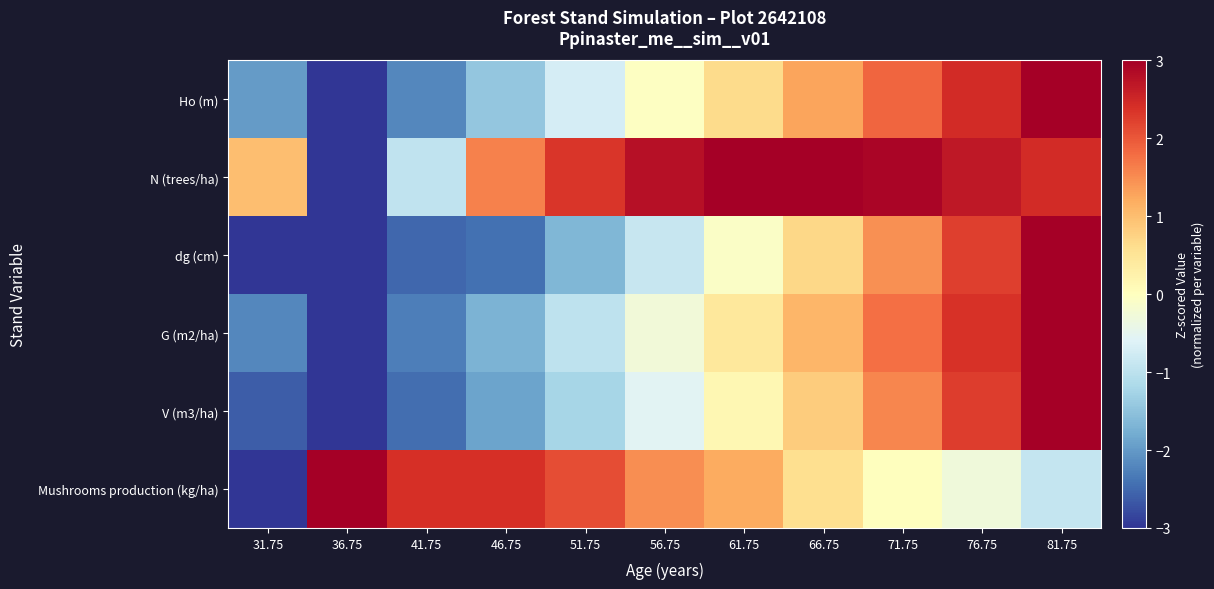

How many series are shown in this chart?

6